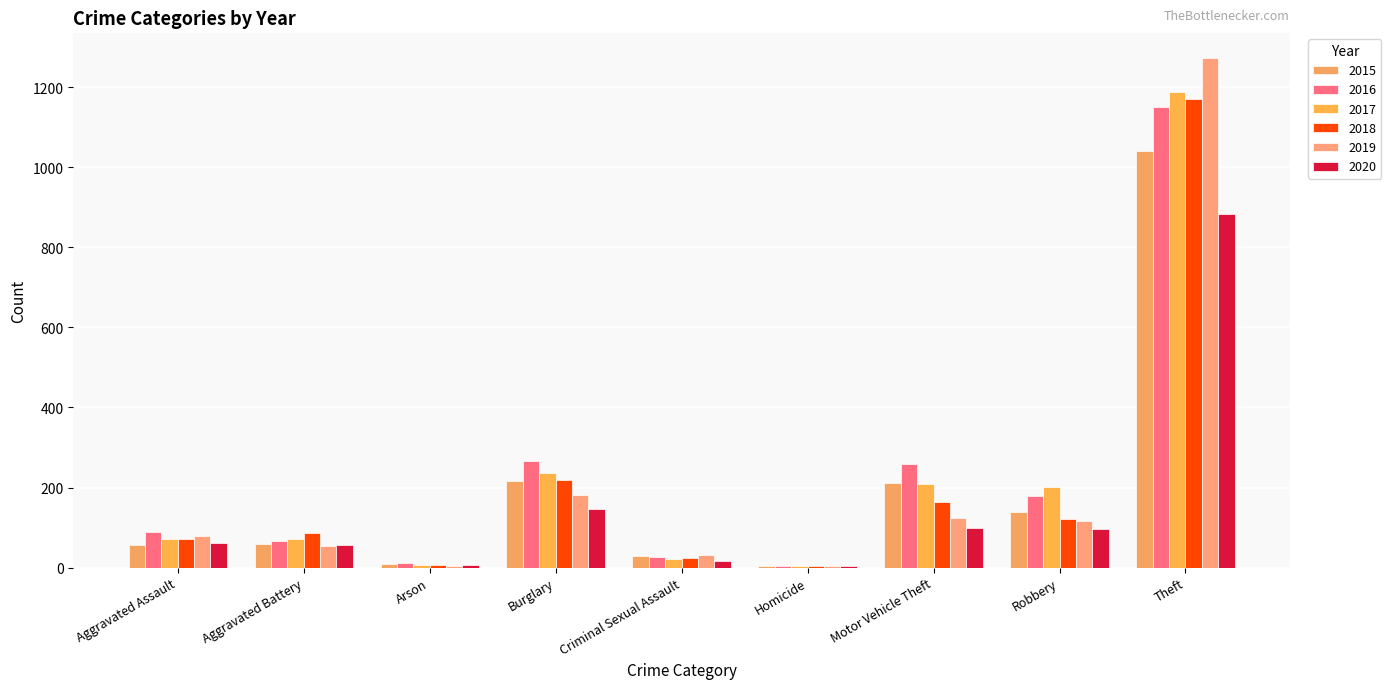

What is the label of the 1st bar from the left?

Aggravated Assault